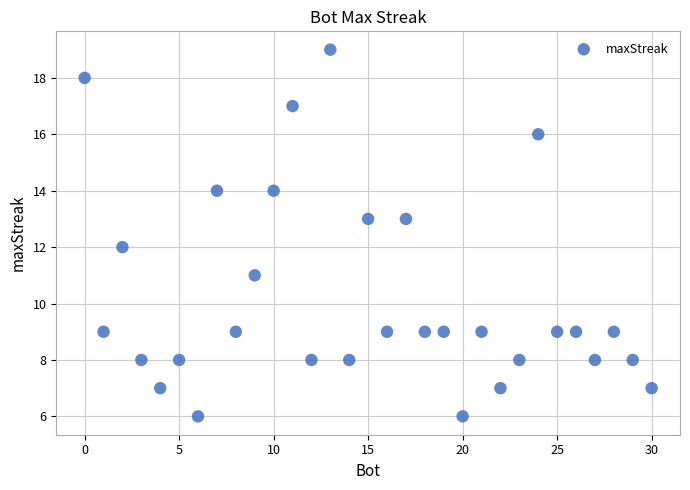

What is the range of X values (max minus min)?

30